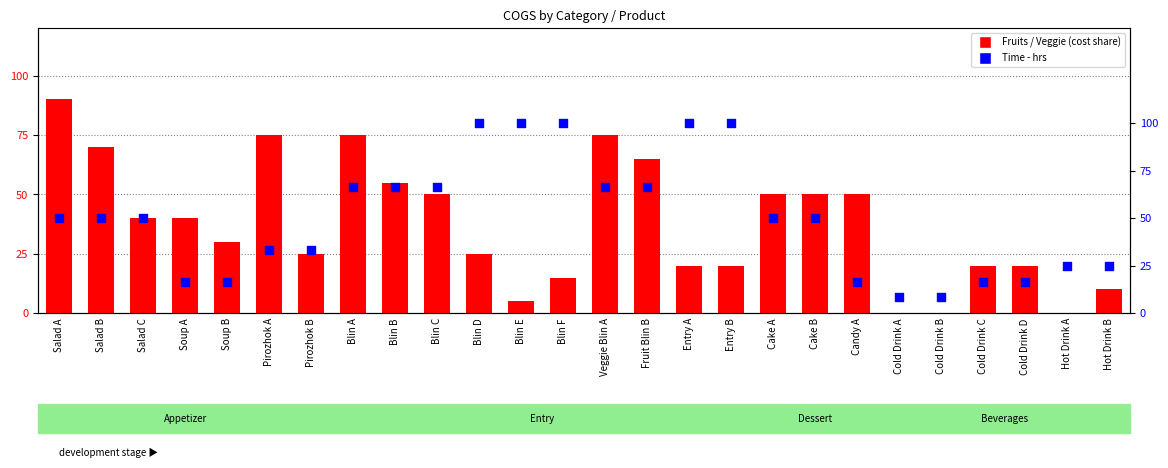

Which series contains the lowest Y value?

Fruits / Veggie (cost share)